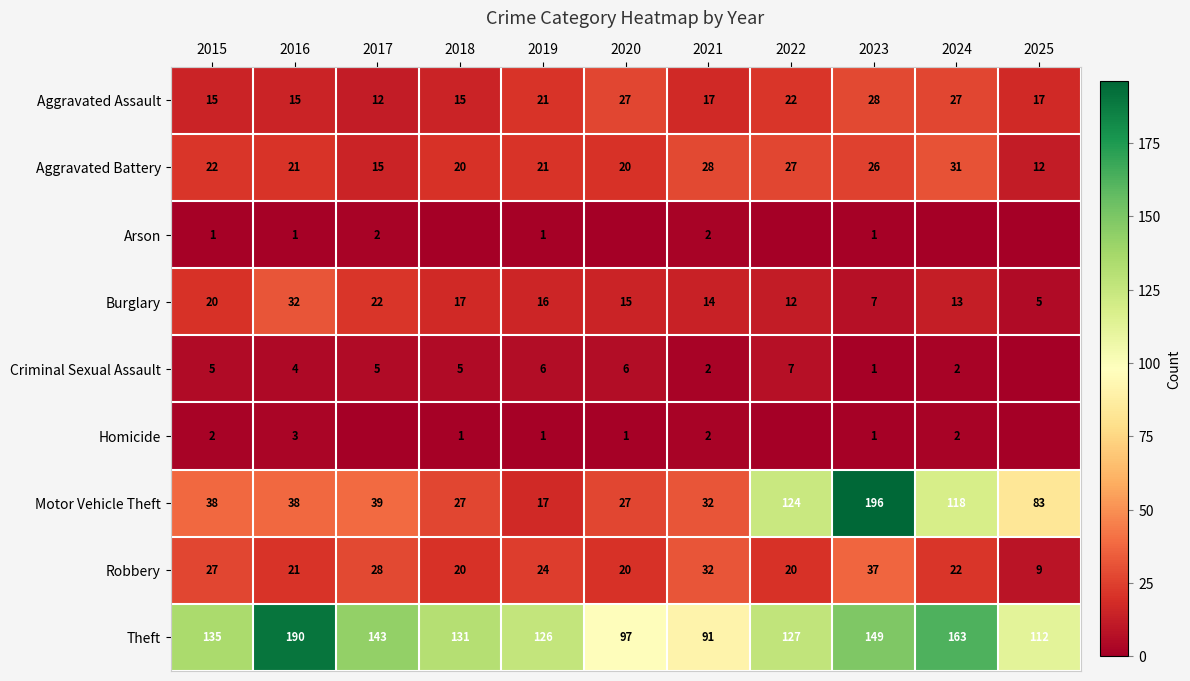

Read the Aggravated Assault value at 2023.

28